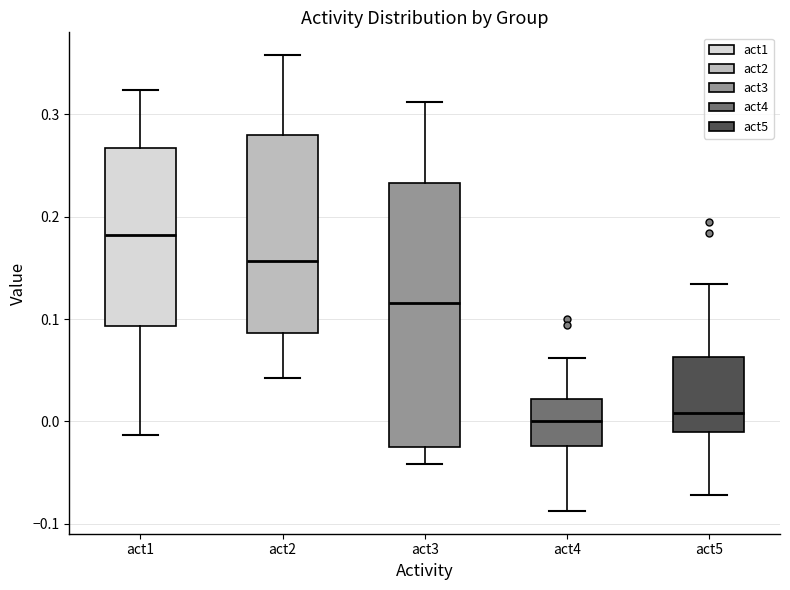

Which box has the highest median line?

act1